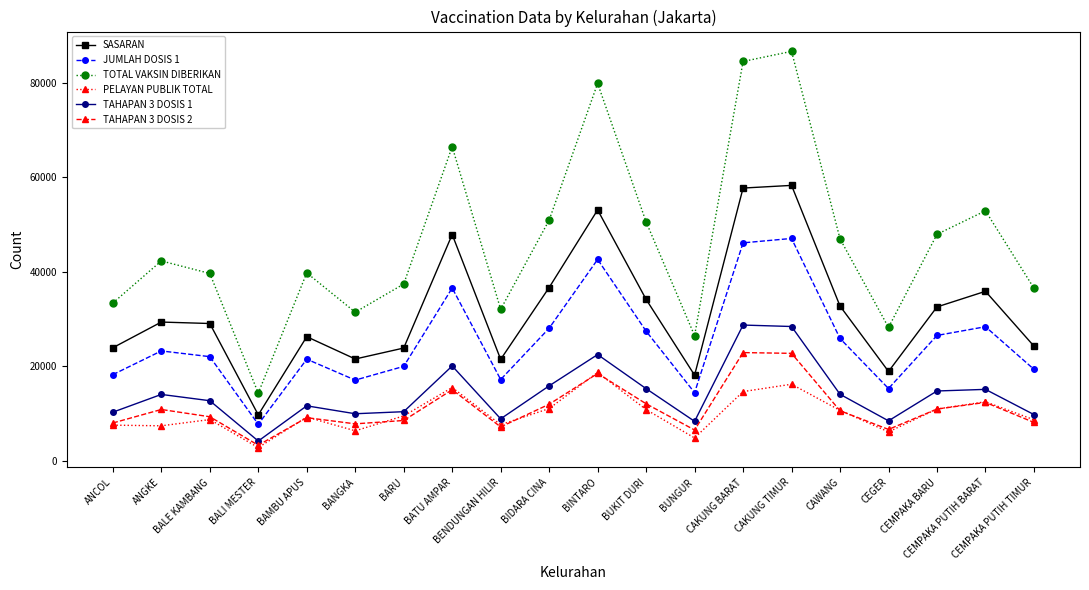

Which series has the widest spread of values?

TOTAL VAKSIN DIBERIKAN